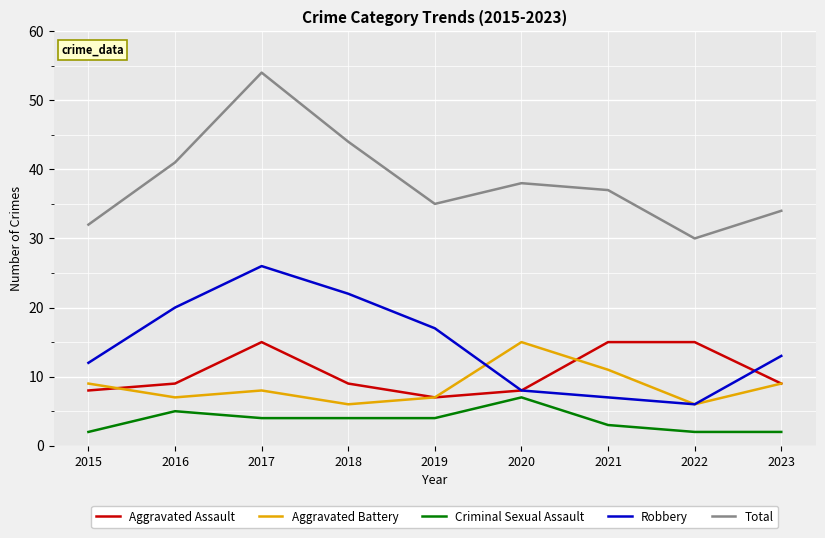

At which label does Criminal Sexual Assault reach its peak?

2020